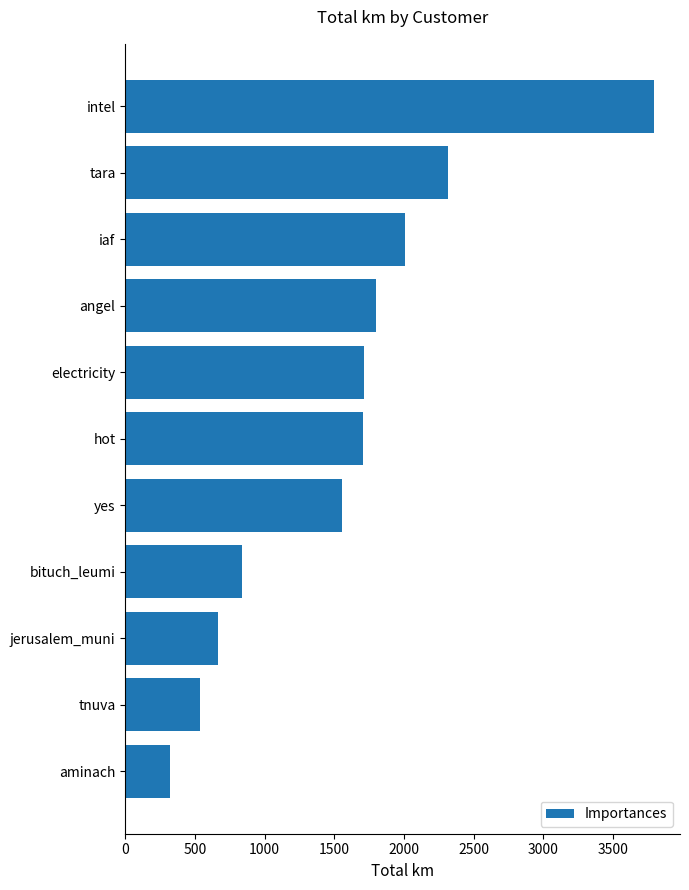

What is the label of the 11th bar from the bottom?

intel